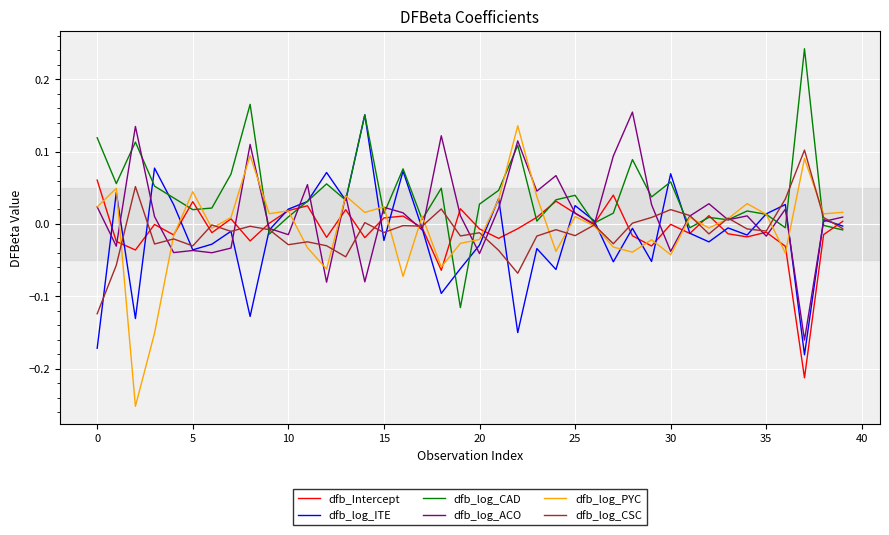

Which series has the largest total across all categories?

dfb_log_CAD